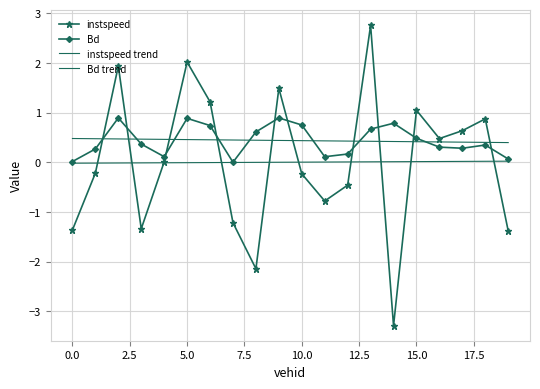

Reading left to right, what are all the values shown in this chart?

instspeed: -1.4	-0.2	1.9	-1.3	0.0	2.0	1.2	-1.2	-2.1	1.5	-0.2	-0.8	-0.5	2.8	-3.3	1.0	0.5	0.6	0.9	-1.4
Bd: 0.0	0.3	0.9	0.4	0.1	0.9	0.7	-0.0	0.6	0.9	0.7	0.1	0.2	0.7	0.8	0.5	0.3	0.3	0.3	0.1
instspeed trend: -0.0	-0.0	-0.0	-0.0	-0.0	-0.0	-0.0	-0.0	-0.0	-0.0	0.0	0.0	0.0	0.0	0.0	0.0	0.0	0.0	0.0	0.0
Bd trend: 0.5	0.5	0.5	0.5	0.5	0.5	0.5	0.4	0.4	0.4	0.4	0.4	0.4	0.4	0.4	0.4	0.4	0.4	0.4	0.4